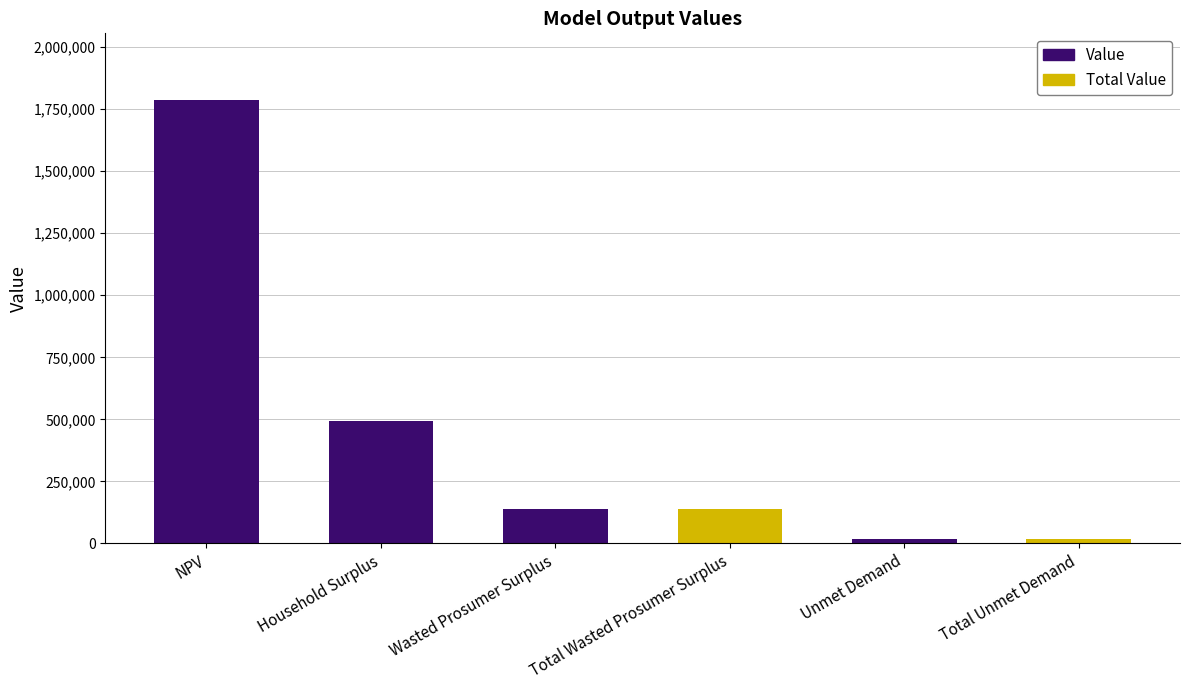

The value at Wasted Prosumer Surplus is 136906.5. True or false?

True